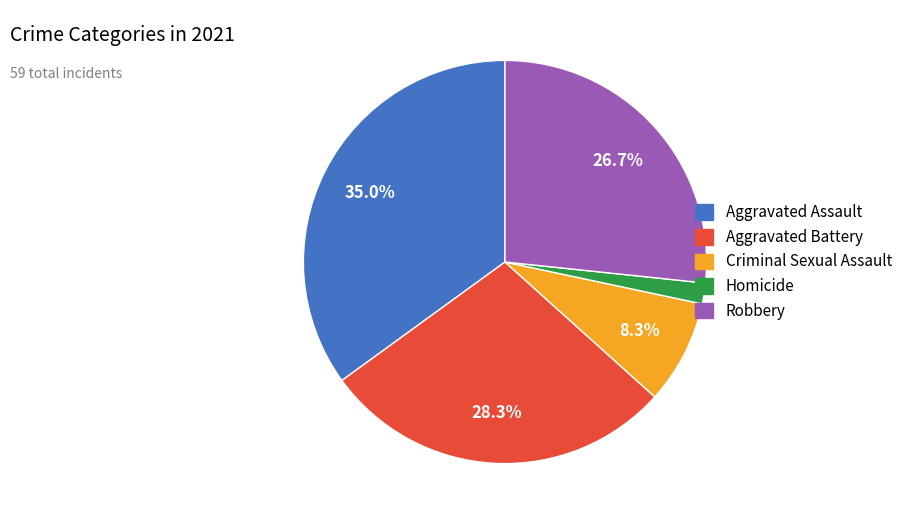

Which slice is the smallest?

Homicide